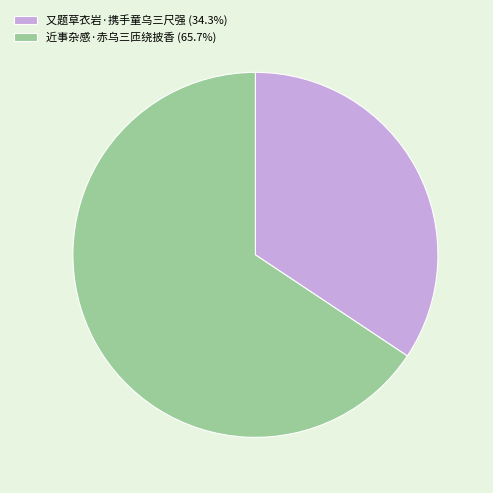

Approximately how many times larger is the value at 近事杂感·赤乌三匝绕披香 (65.7%) compared to 又题草衣岩·携手童乌三尺强 (34.3%)?

1.9